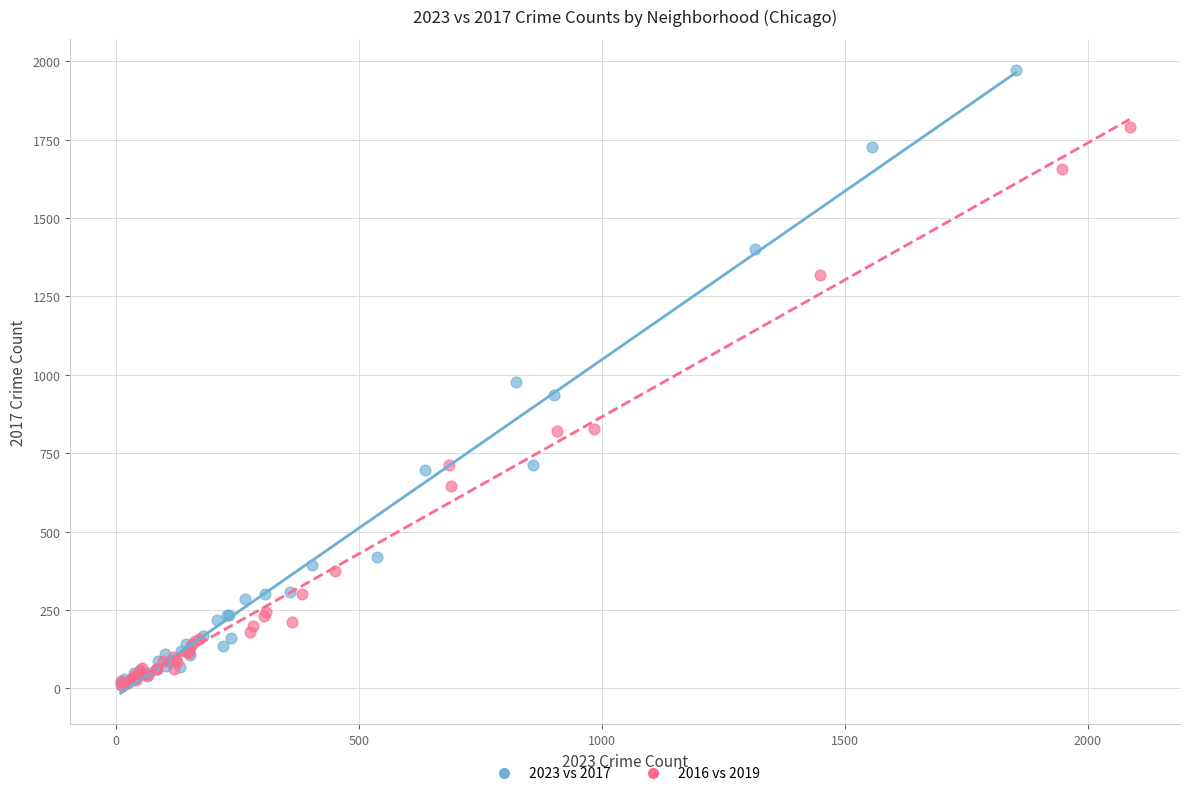

Which series has the largest Y range (max minus min)?

2023 vs 2017